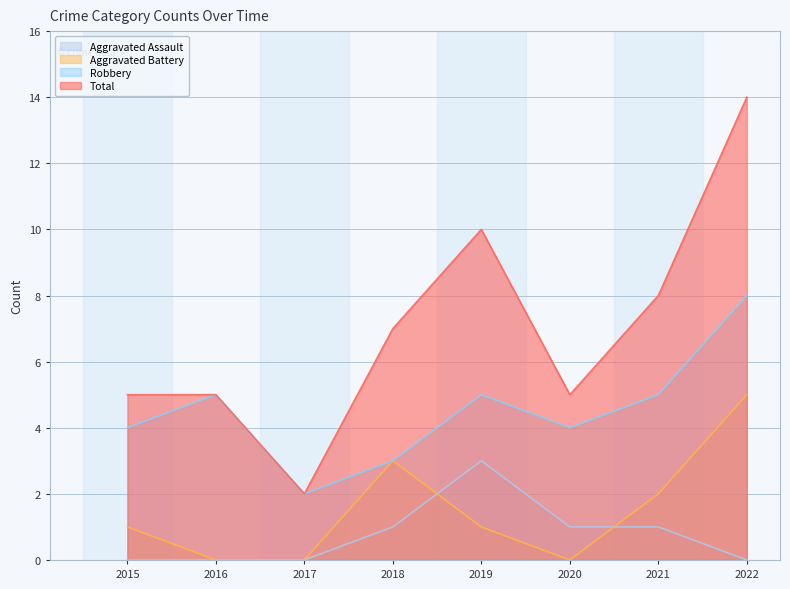

How many lines are shown in the chart?

4